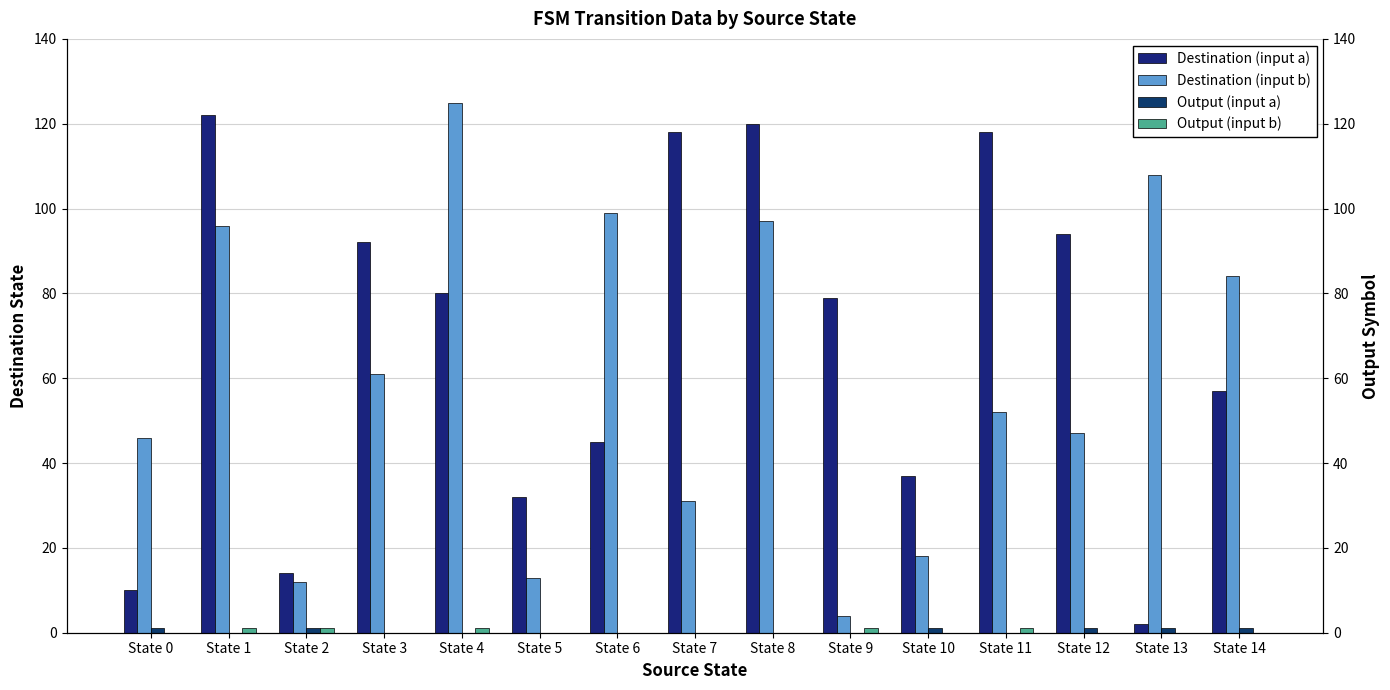

List the labels in order of Destination (input b) value, smallest first.

State 9, State 2, State 5, State 10, State 7, State 0, State 12, State 11, State 3, State 14, State 1, State 8, State 6, State 13, State 4